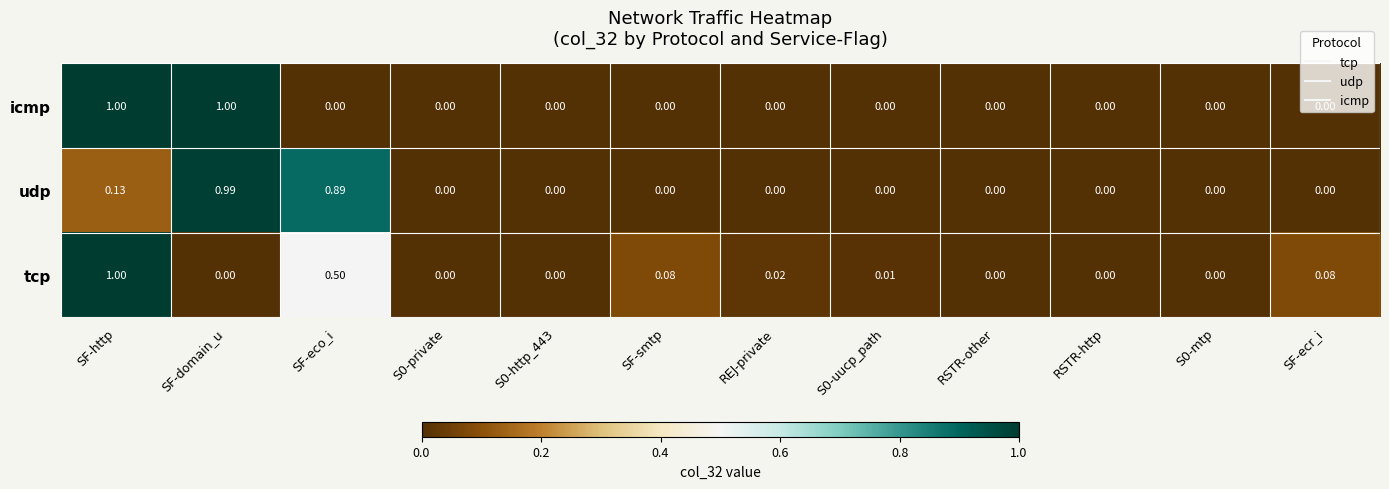

At which category is the sum across all series the highest?

SF-http